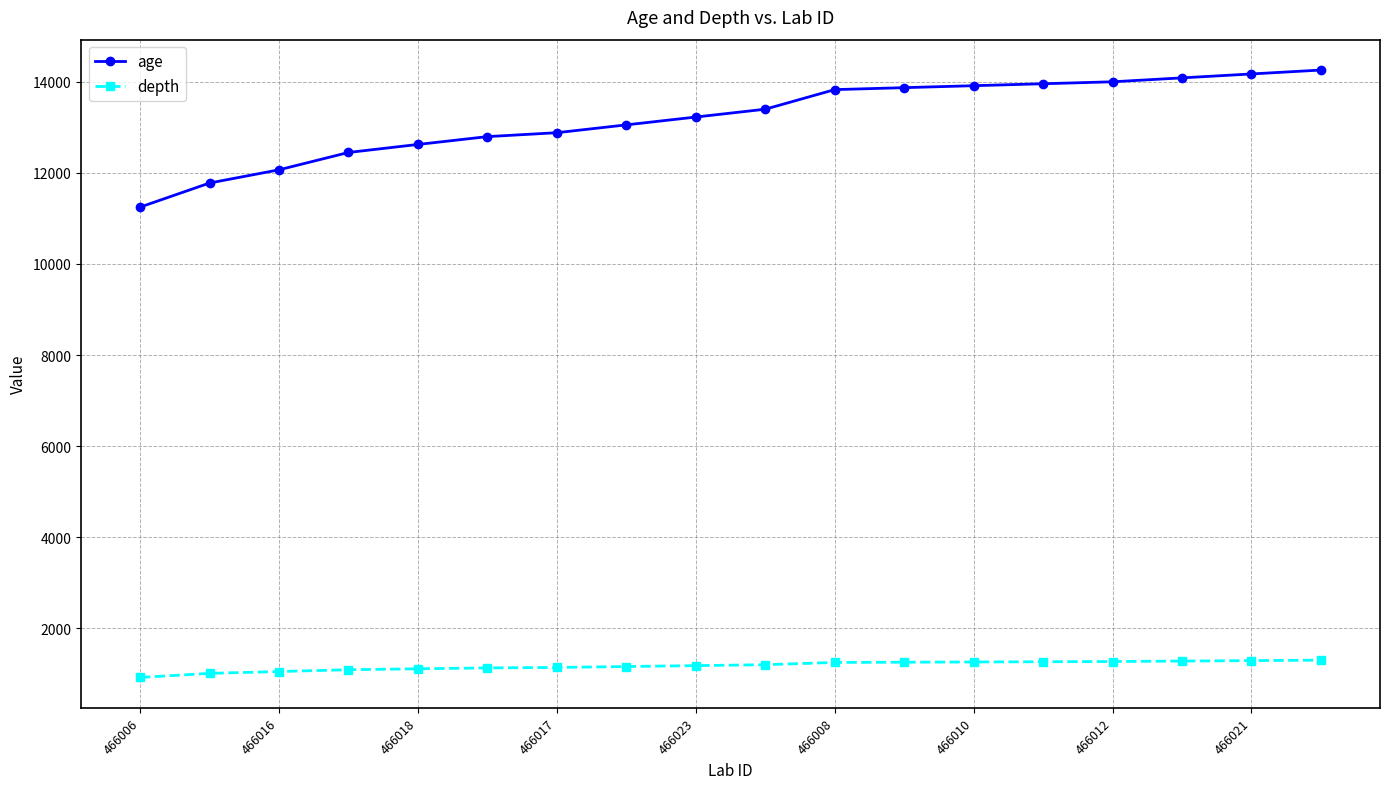

Which series has the widest spread of values?

age